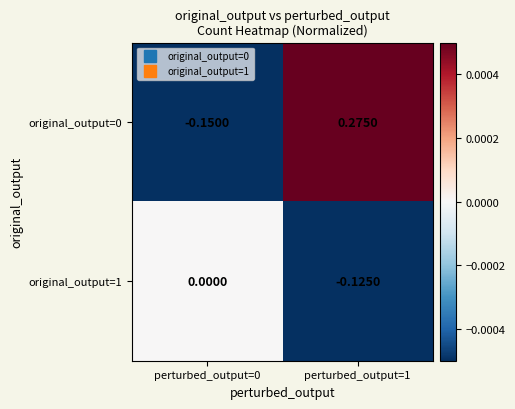

Reading right to left, list all the values displayed in this chart.

original_output=0: perturbed_output=1=0.3	perturbed_output=0=-0.1
original_output=1: perturbed_output=1=-0.1	perturbed_output=0=0.0